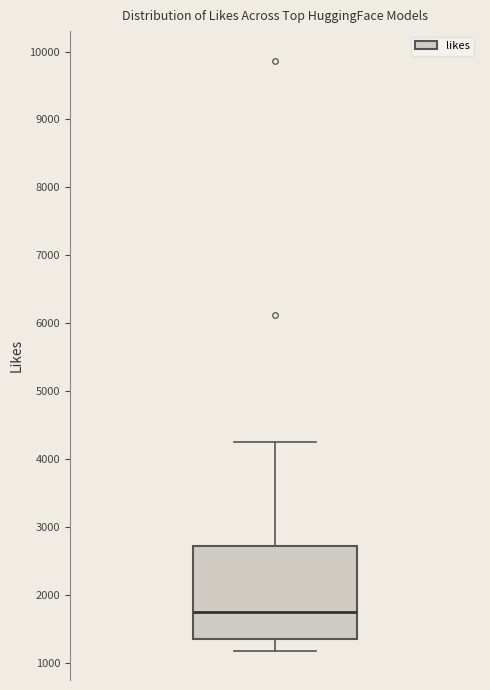

Read this box plot against the y-axis: the position of the median line, the range covered by the box, and the ends of both whiskers. The values are not printed on the chart, so give them approximately, as read against the axis.

median 1700, box 1400 to 2700, whiskers 1200 to 4300